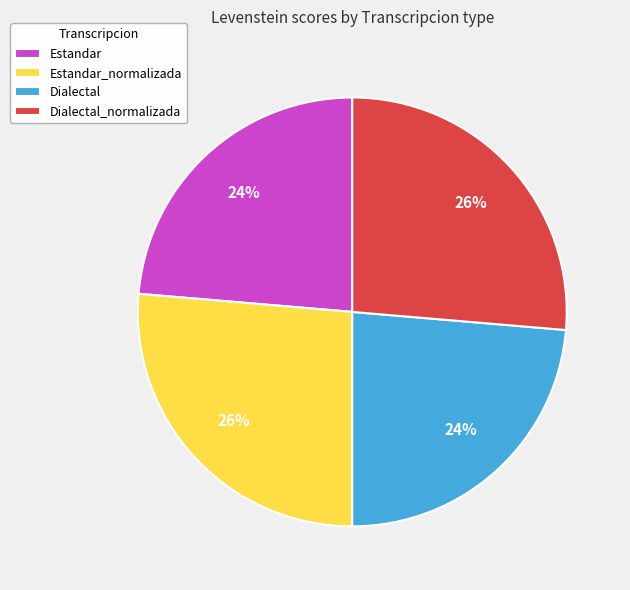

Is Dialectal_normalizada the majority of the pie?

No